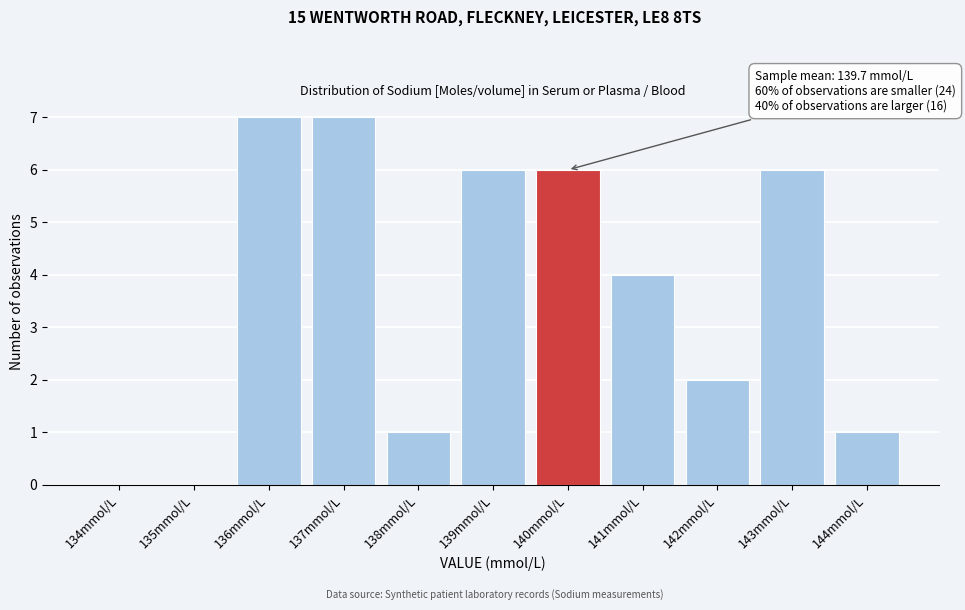

Reading left to right, extract all data points from this chart.

134mmol/L=0	135mmol/L=0	136mmol/L=7	137mmol/L=7	138mmol/L=1	139mmol/L=6	140mmol/L=6	141mmol/L=4	142mmol/L=2	143mmol/L=6	144mmol/L=1